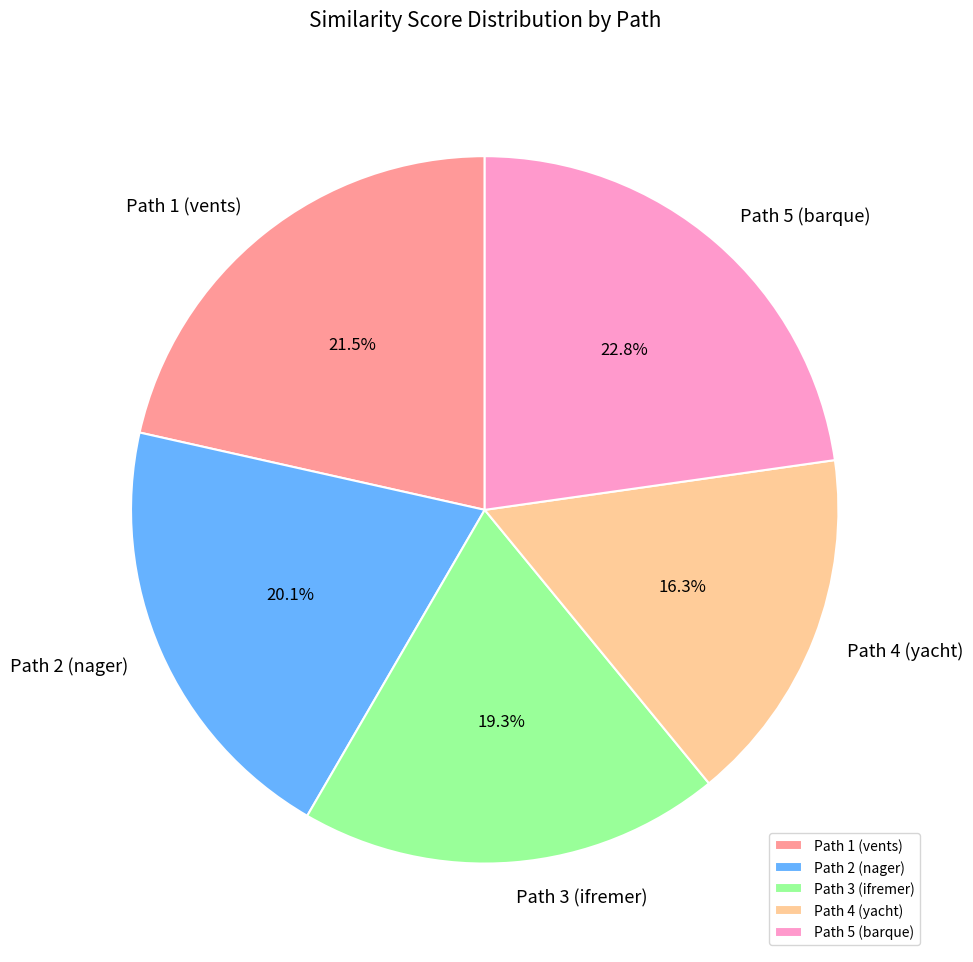

Which category has the smallest portion of the pie?

Path 4 (yacht)